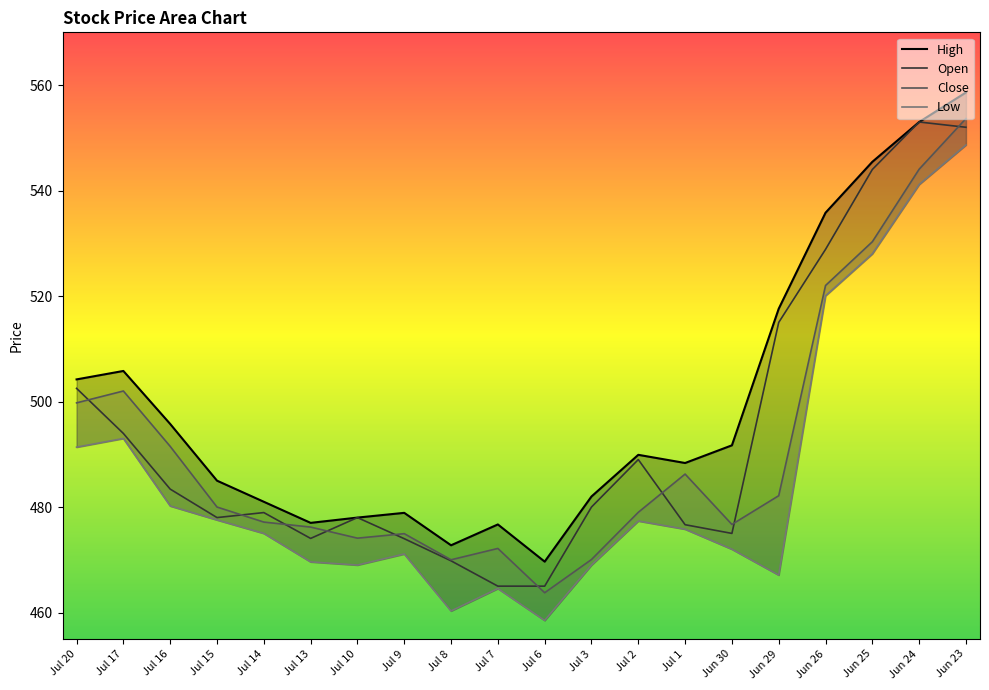

Rank the series by their maximum value, from lowest to highest.

Low, Open, Close, High